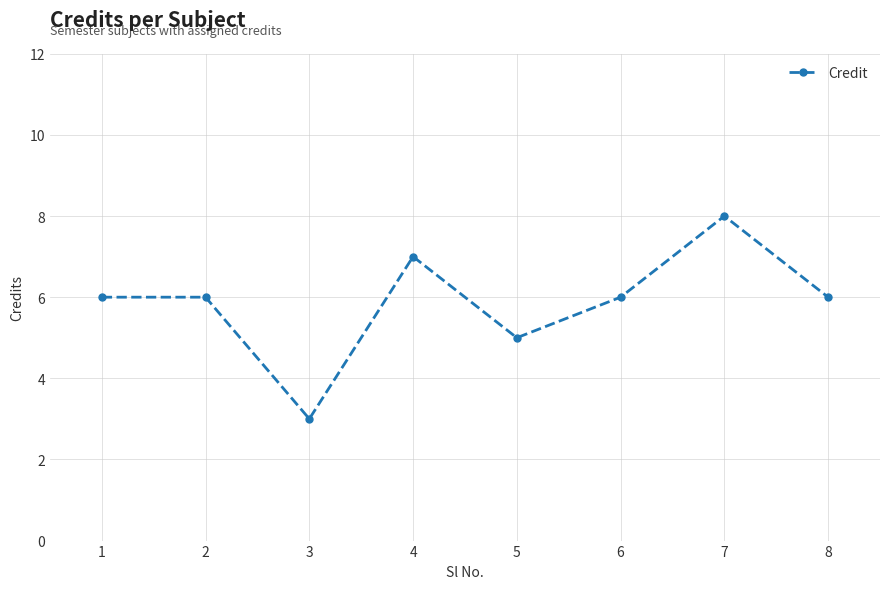

Is it true that the value at 3 is 3?

True